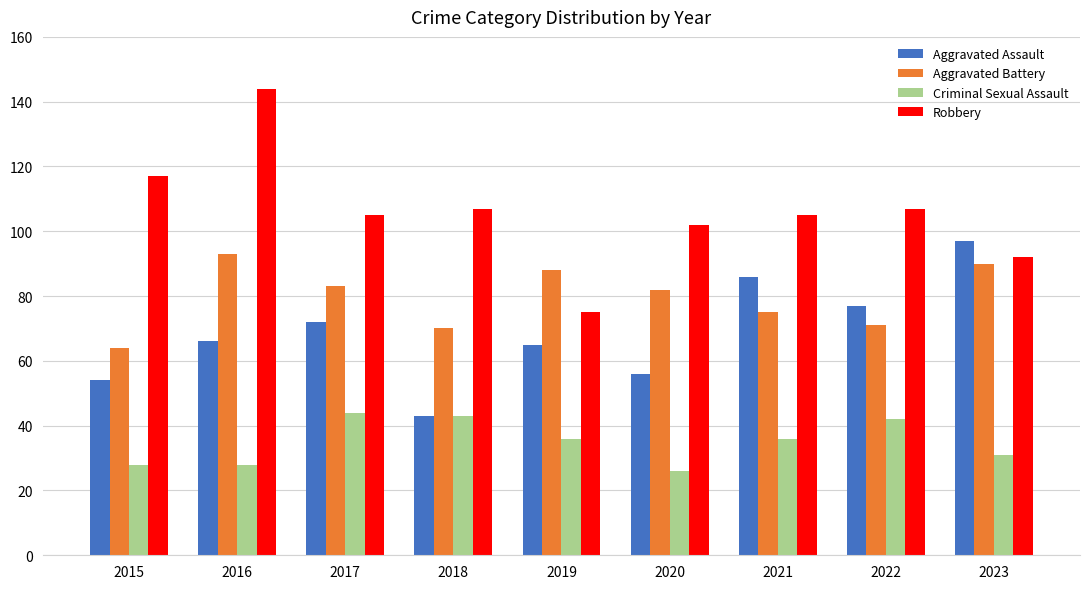

How many series are shown in this chart?

4